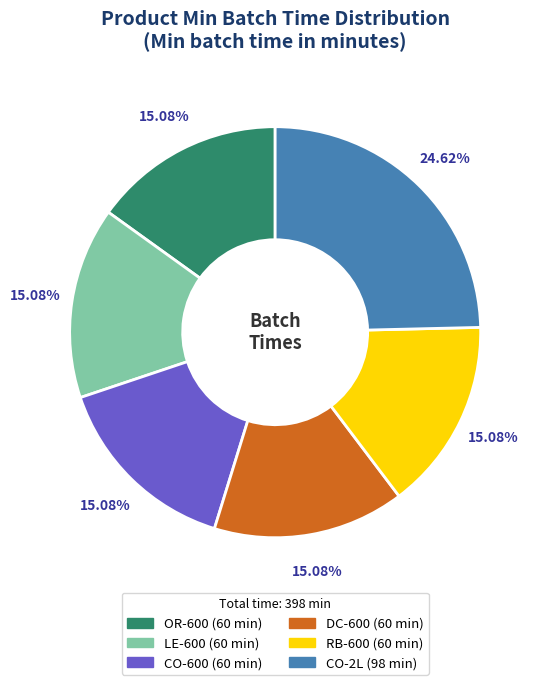

How many slices are in this pie chart?

6